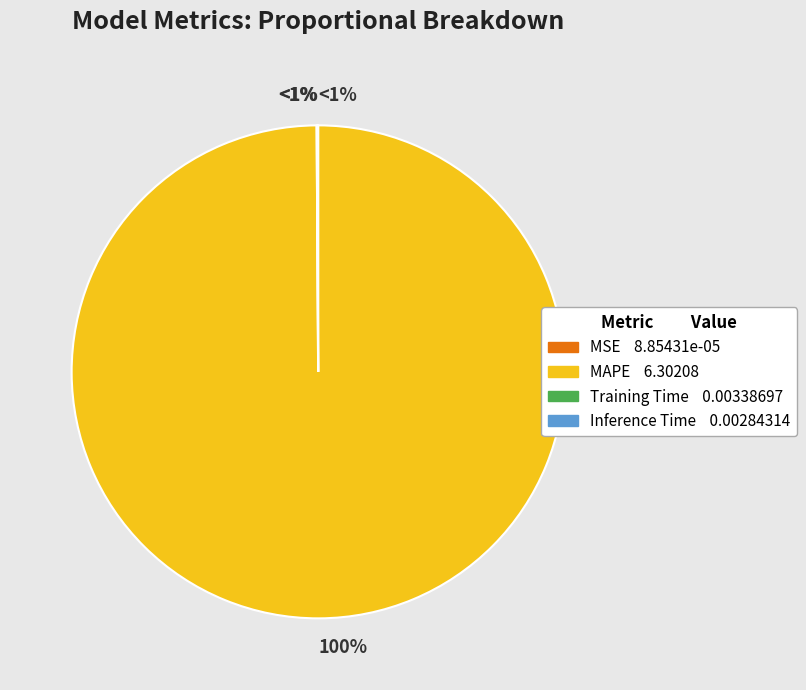

How many slices are in this pie chart?

4